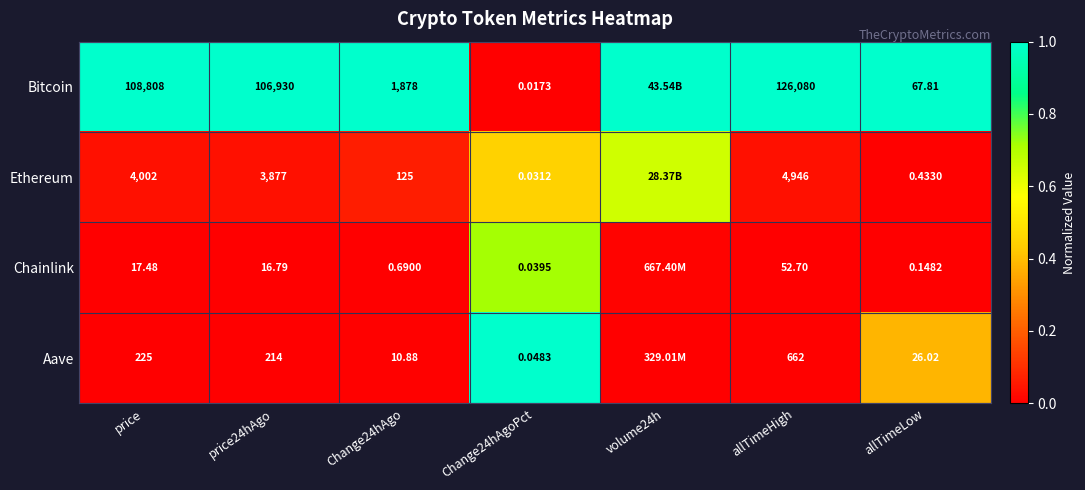

Is the value of Aave at price24hAgo greater than the value of Chainlink at allTimeLow?

Yes